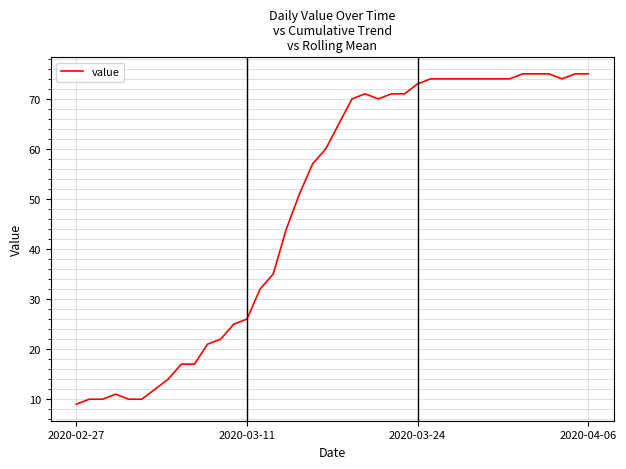

What is the difference between the maximum and minimum values?

66